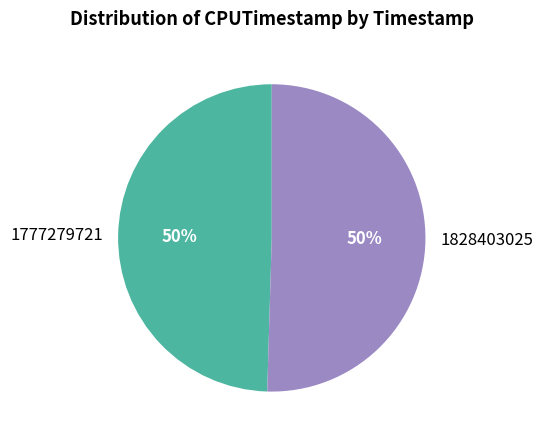

What is the majority slice?

1828403025